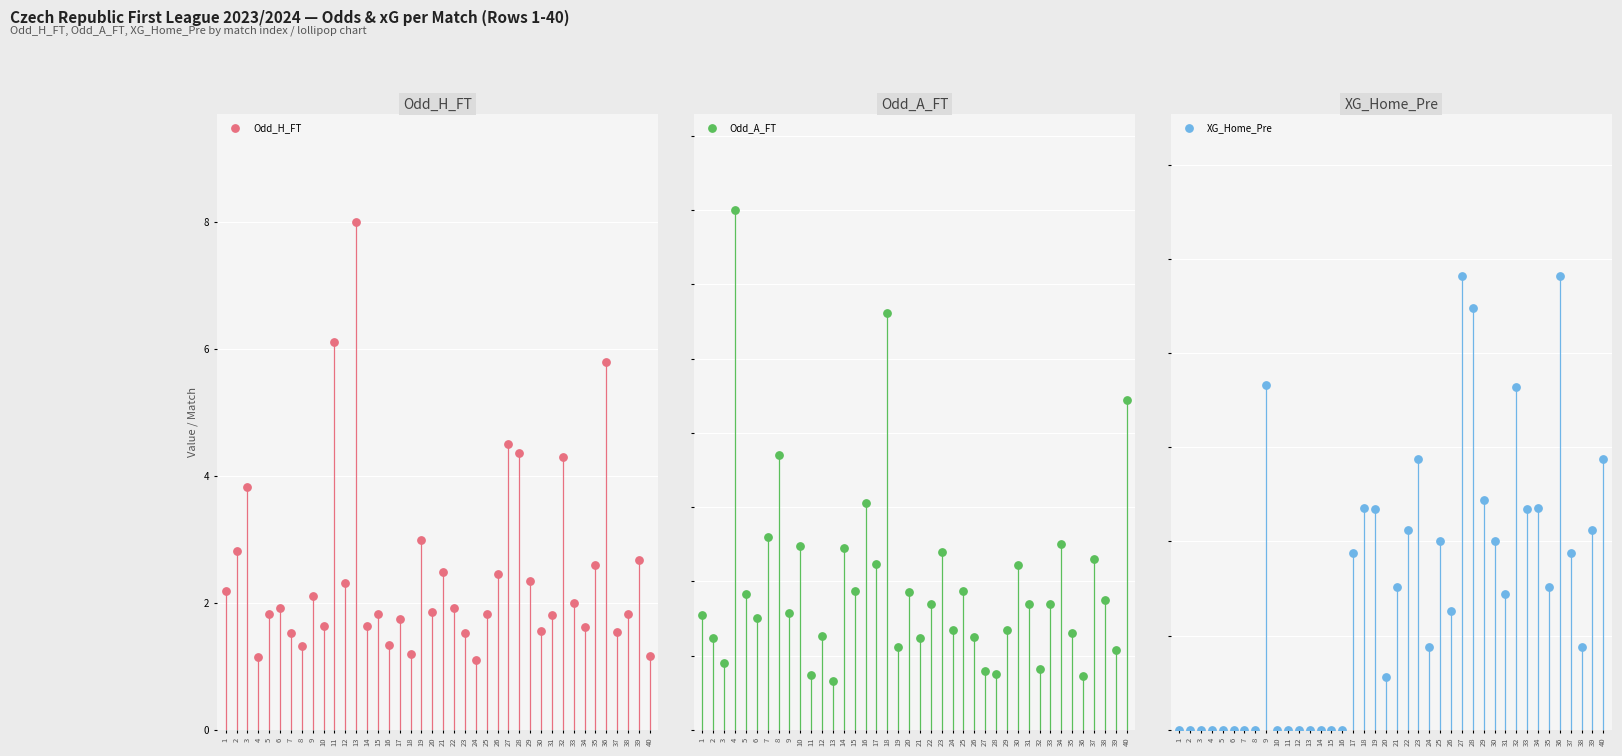

Which series reaches the maximum Y coordinate?

Odd_A_FT